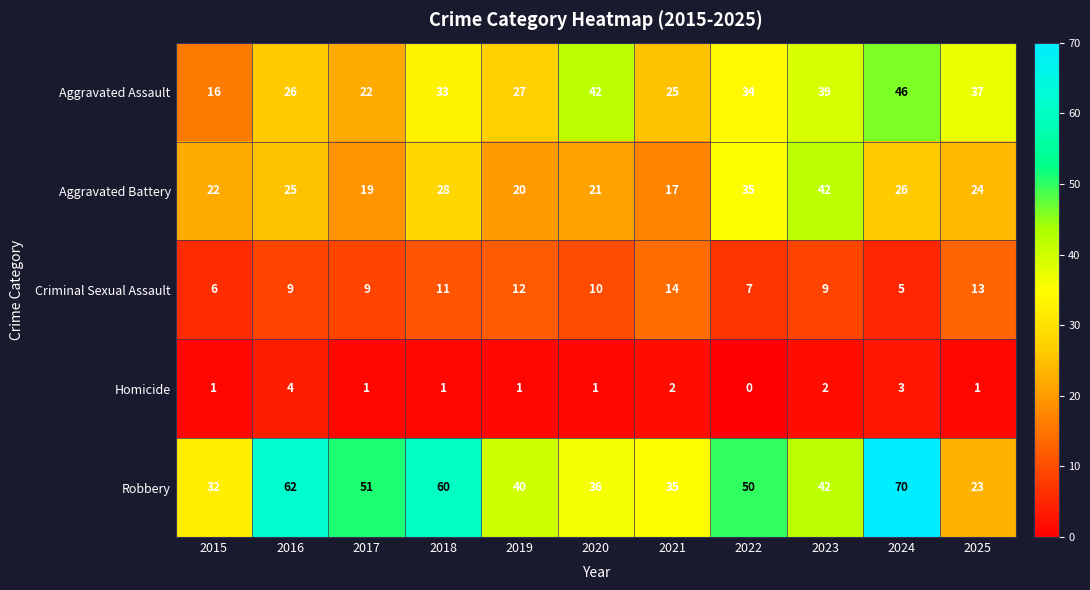

Where does the Aggravated Battery series first go above 24?

2016